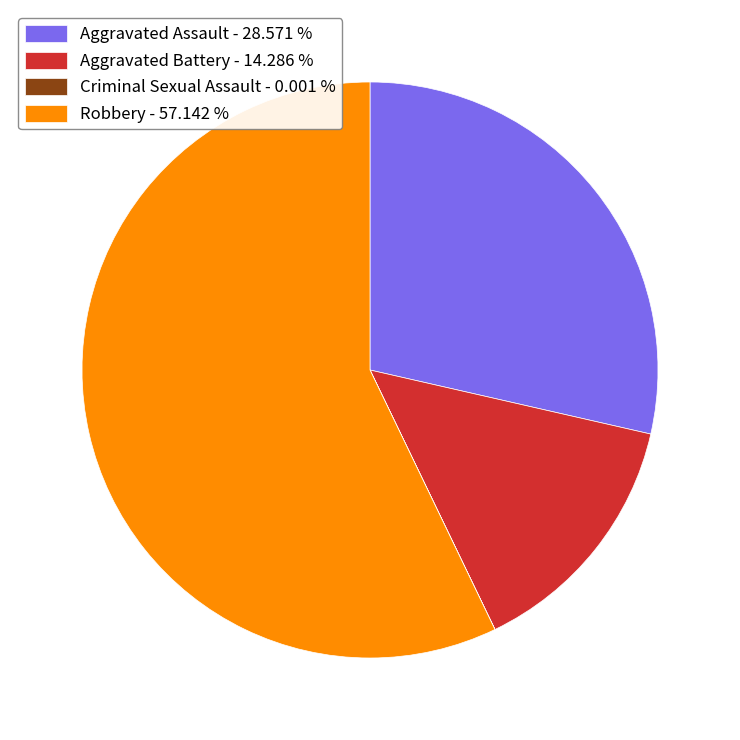

What is the ratio of the value at Robbery - 57.142 % to the value at Aggravated Battery - 14.286 %?

4.0